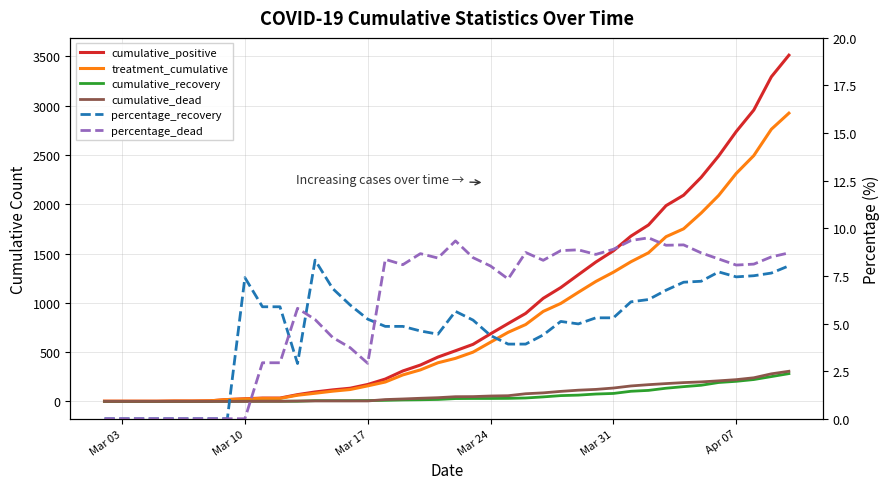

Is it true that percentage_dead equals 5.9 at Mar 03?

False